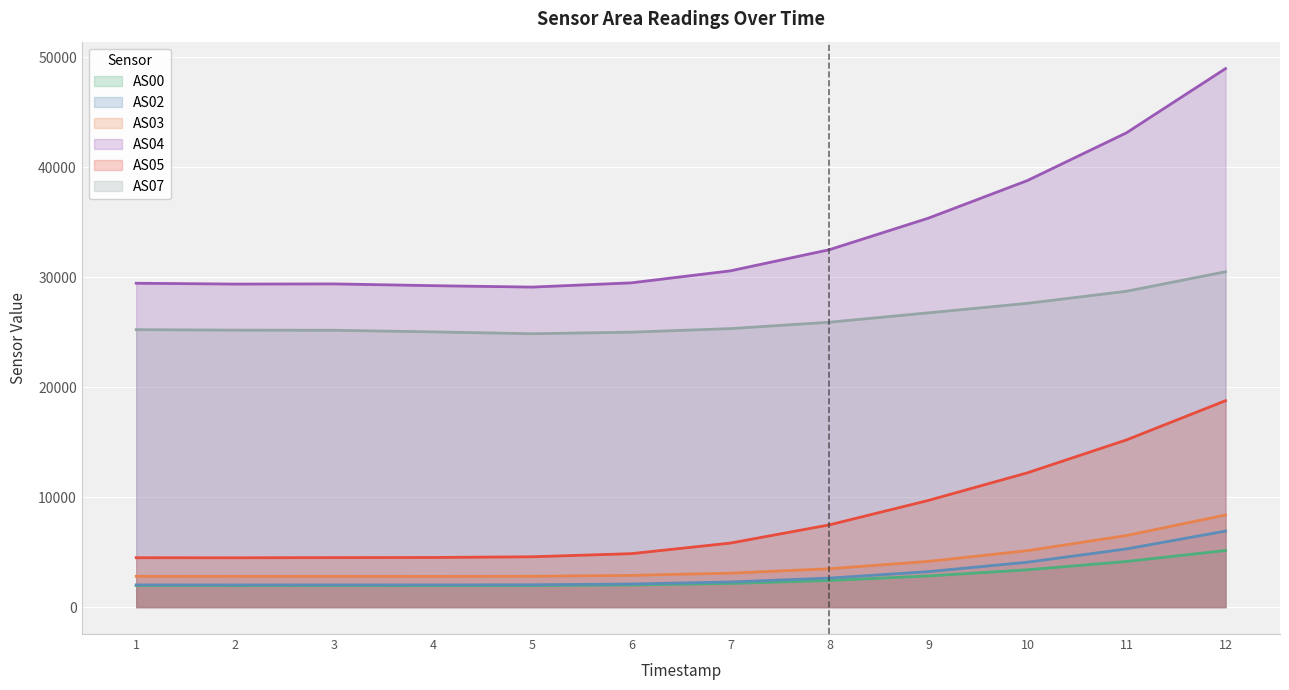

Does the chart display data point markers on the line(s)?

No